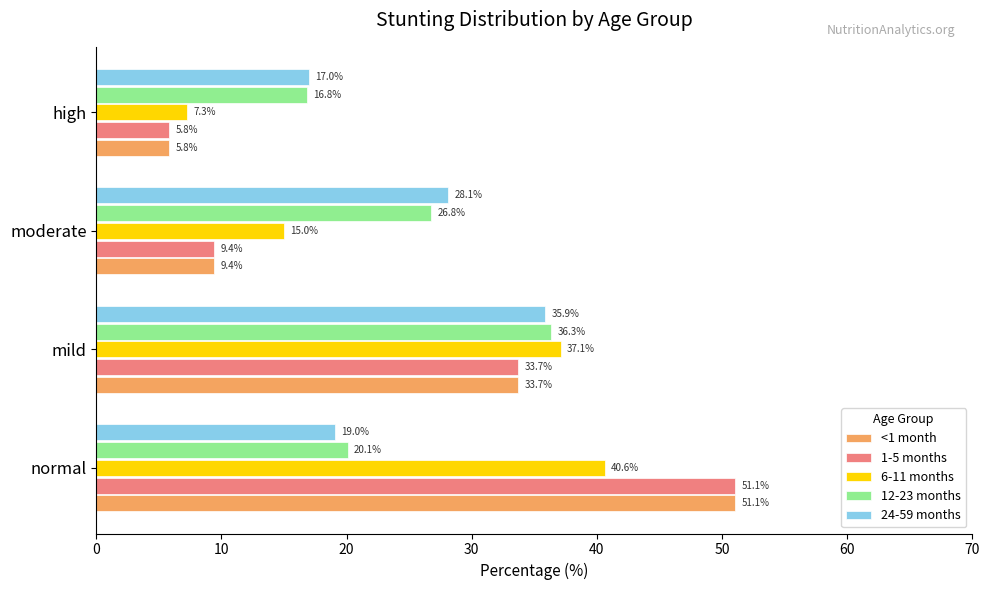

The value of 1-5 months at high is 2.1. True or false?

False